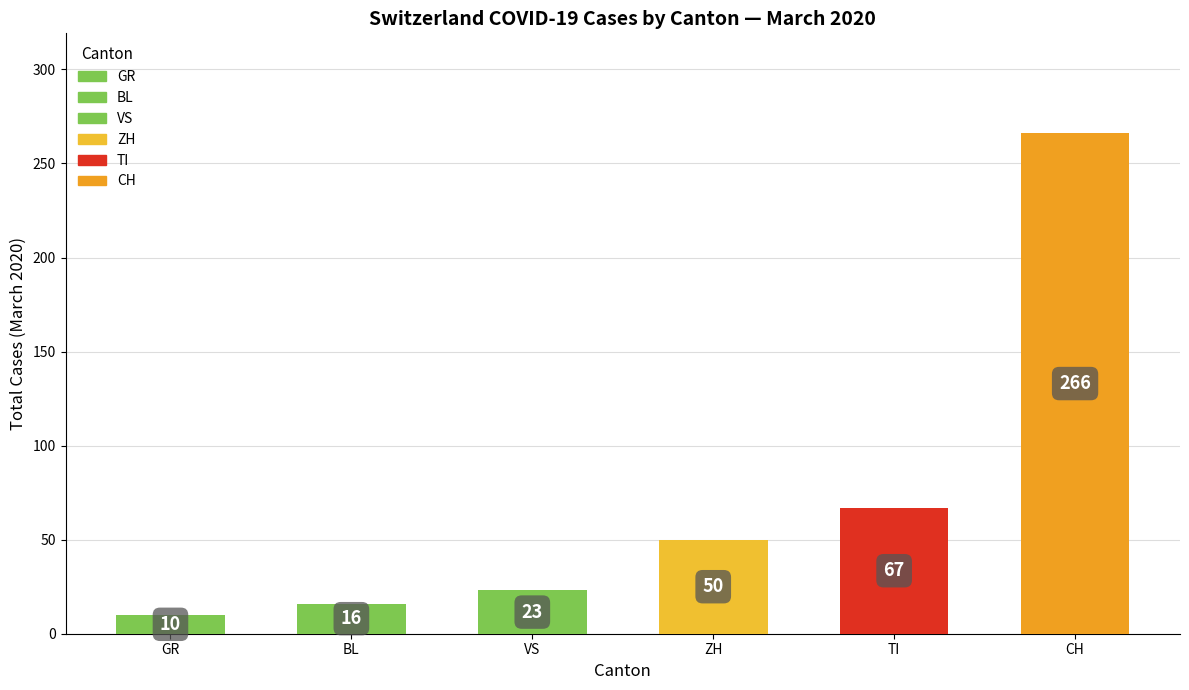

What is the change in value from VS to TI?

+44